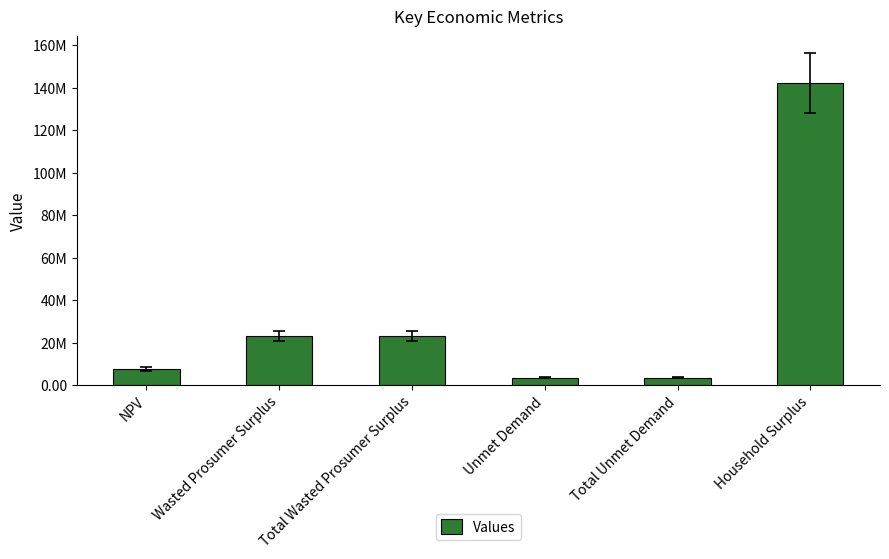

What is the sum of the values at NPV and Household Surplus?

149743342.1